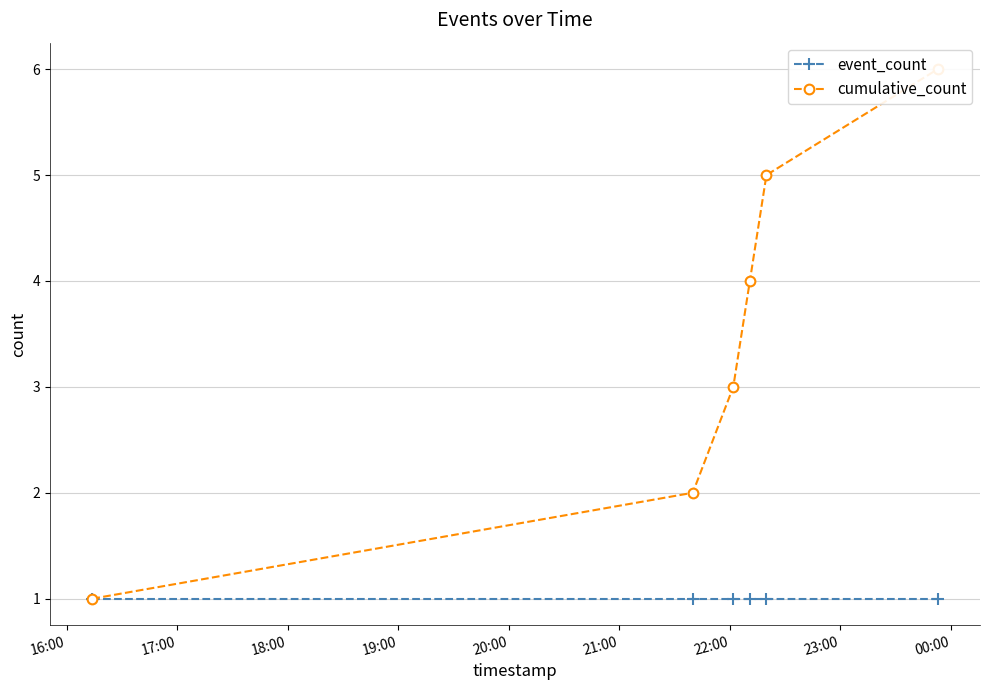

True or false: cumulative_count and event_count intersect in this chart.

False